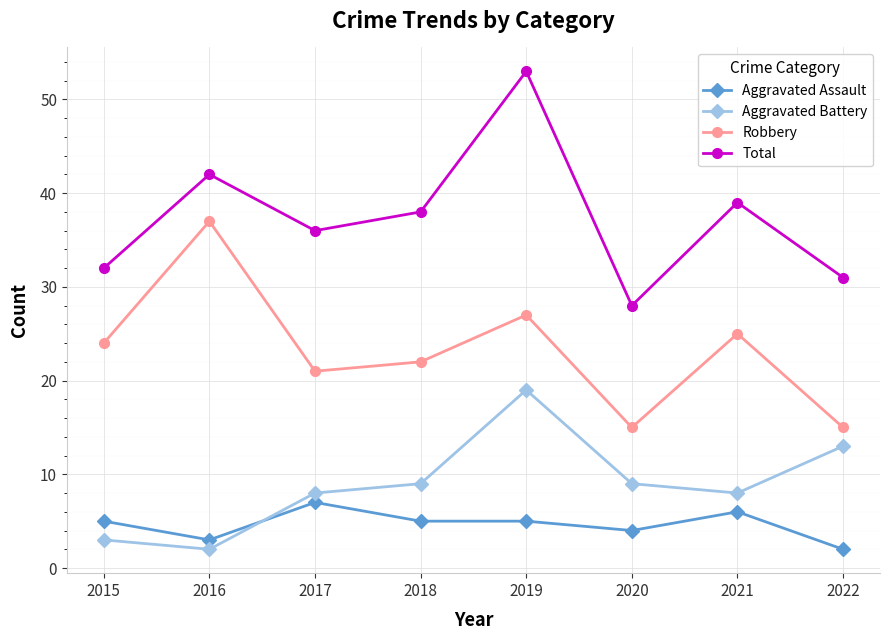

Which series has the largest range (max minus min)?

Total